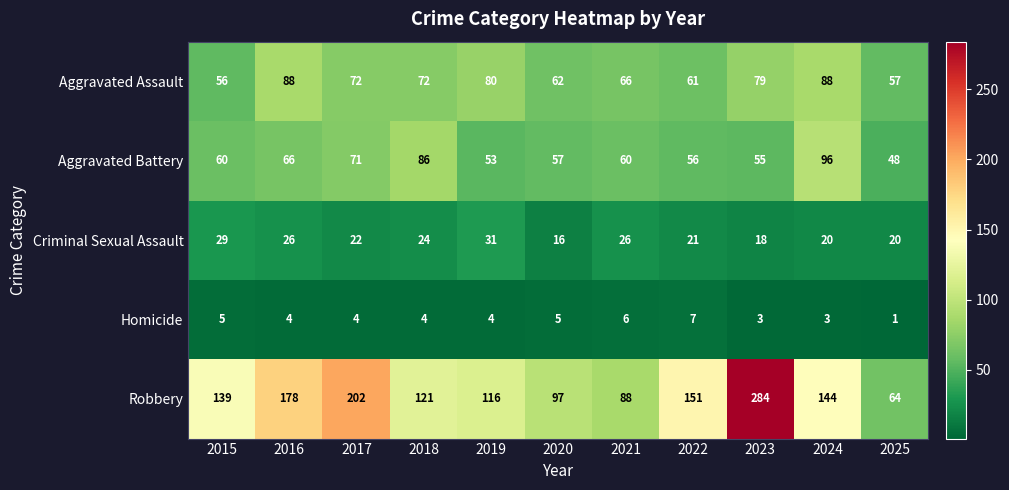

At which label does Homicide first exceed 4?

2015